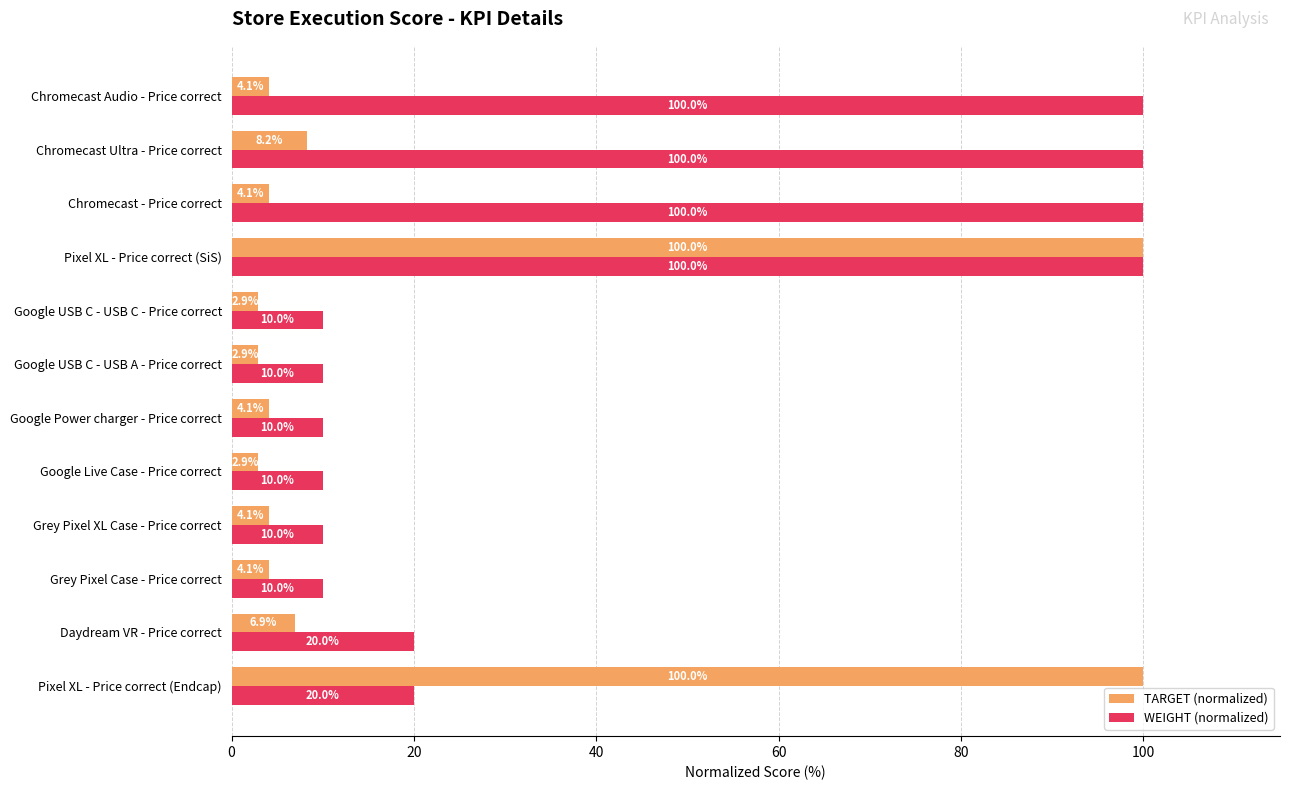

The value of TARGET (normalized) at Pixel XL - Price correct (SiS) is 100.0. True or false?

True